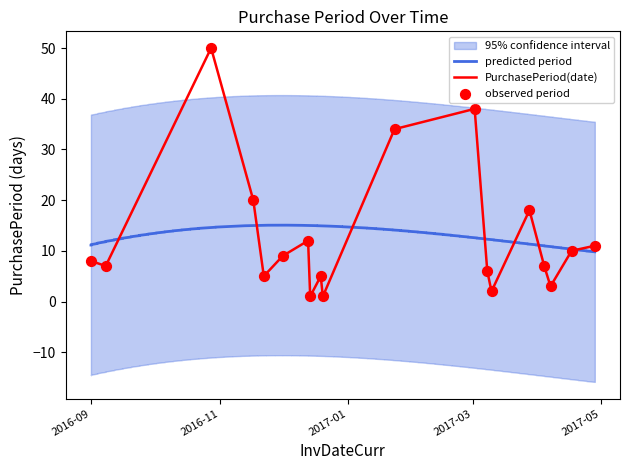

What is the change in value from 2016-11-17 to 2017-03-10?

-18